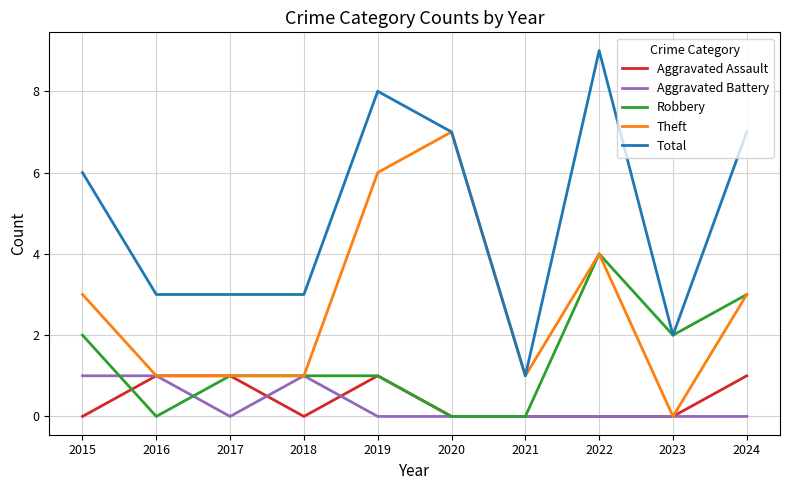

Is it true that Aggravated Assault equals 1 at 2024?

True